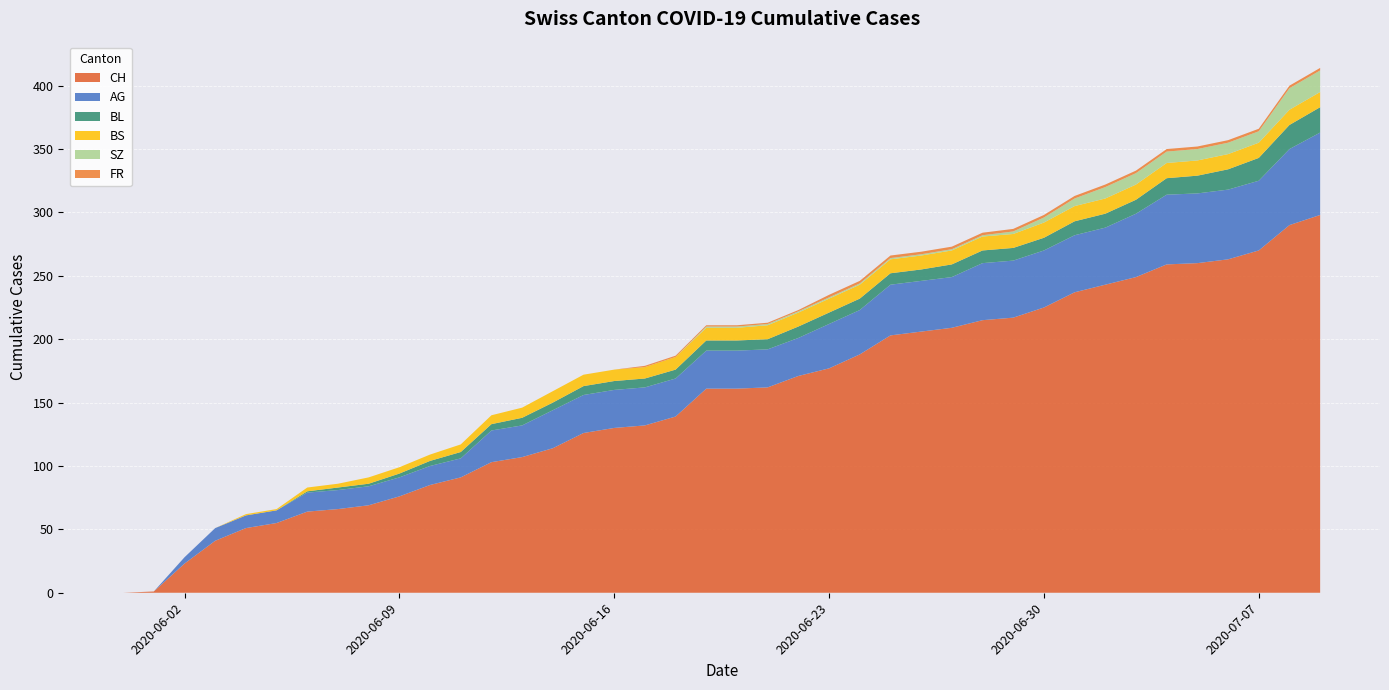

What is the maximum value for CH?

298